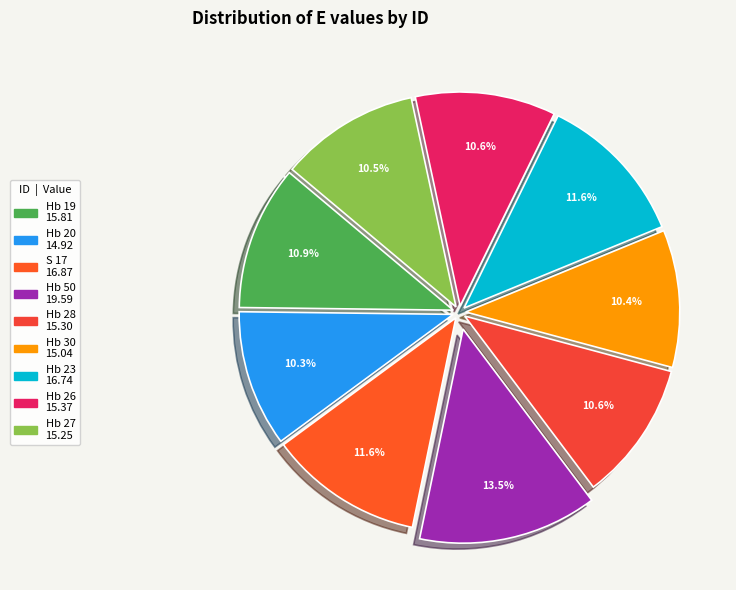

True or false: Hb 50 accounts for 1% of the total.

False